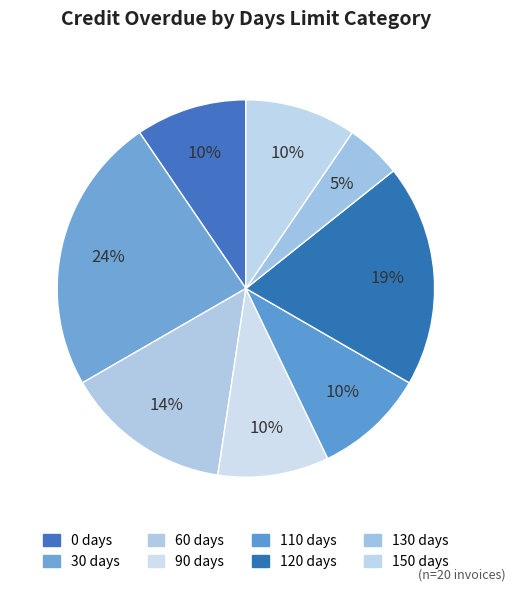

How many segments does this pie chart have?

8